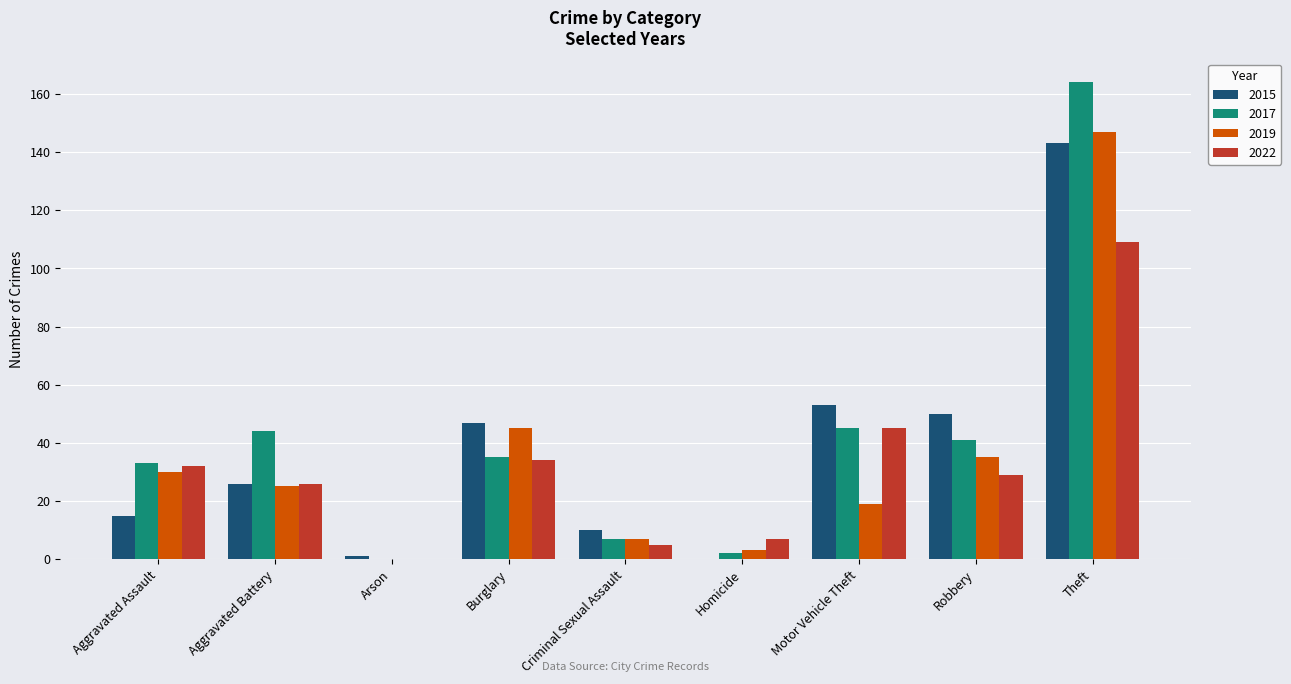

How many categories are shown in the chart?

9